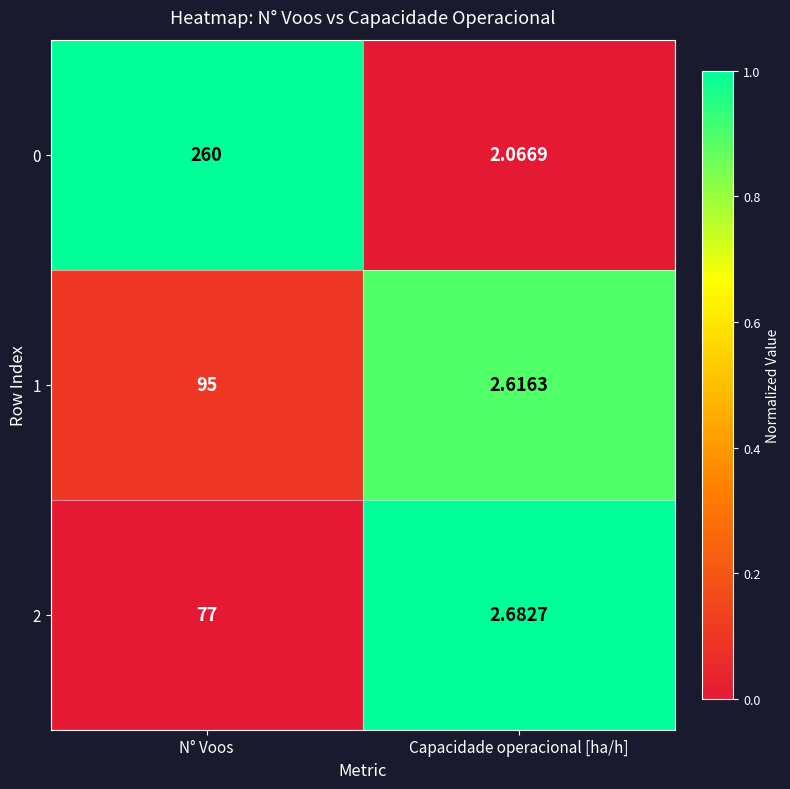

Rank the categories by 2 value from highest to lowest.

N° Voos, Capacidade operacional [ha/h]